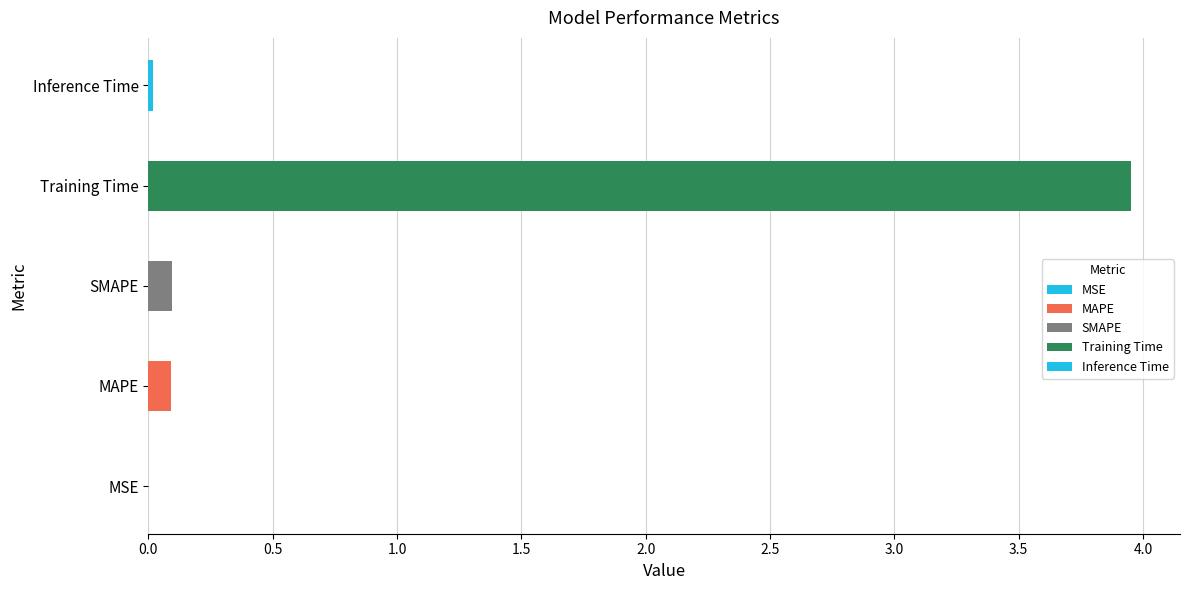

What is the sum of the values at Training Time and MAPE?

4.0